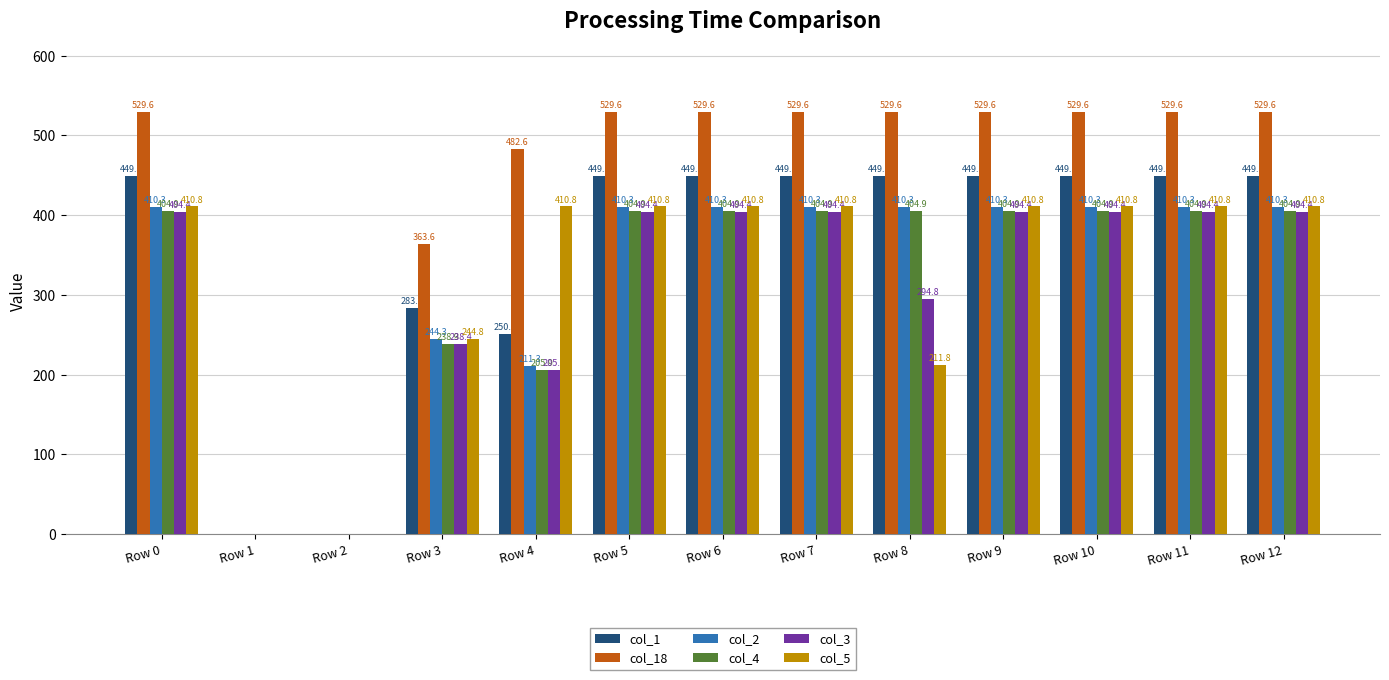

Reading left to right, transcribe all the data shown in this chart.

col_1: 449.5	0.0	0.0	283.5	250.5	449.5	449.5	449.5	449.5	449.5	449.5	449.5	449.5
col_18: 529.6	0.0	0.0	363.6	482.6	529.6	529.6	529.6	529.6	529.6	529.6	529.6	529.6
col_2: 410.3	0.0	0.0	244.3	211.3	410.3	410.3	410.3	410.3	410.3	410.3	410.3	410.3
col_4: 404.9	0.0	0.0	238.9	205.9	404.9	404.9	404.9	404.9	404.9	404.9	404.9	404.9
col_3: 404.4	0.0	0.0	238.4	205.4	404.4	404.4	404.4	294.8	404.4	404.4	404.4	404.4
col_5: 410.8	0.0	0.0	244.8	410.8	410.8	410.8	410.8	211.8	410.8	410.8	410.8	410.8